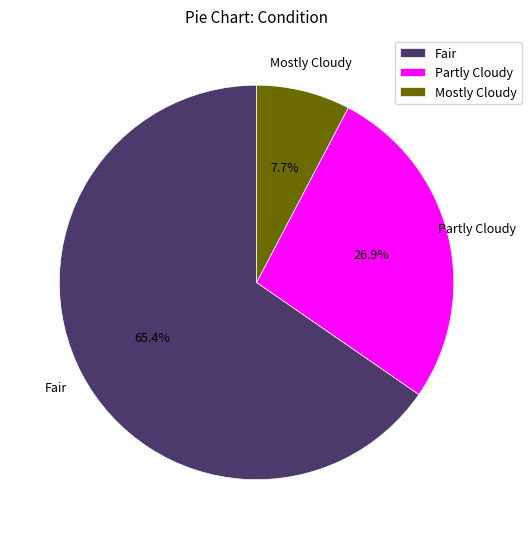

Rank the categories by value from lowest to highest.

Mostly Cloudy, Partly Cloudy, Fair